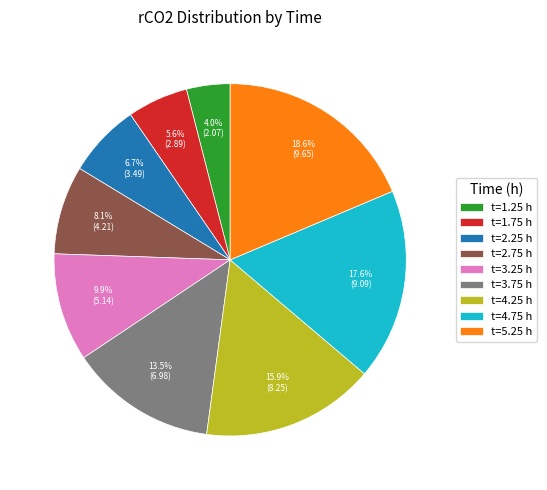

Approximately how many times larger is the value at t=5.25 h compared to t=1.25 h?

4.7